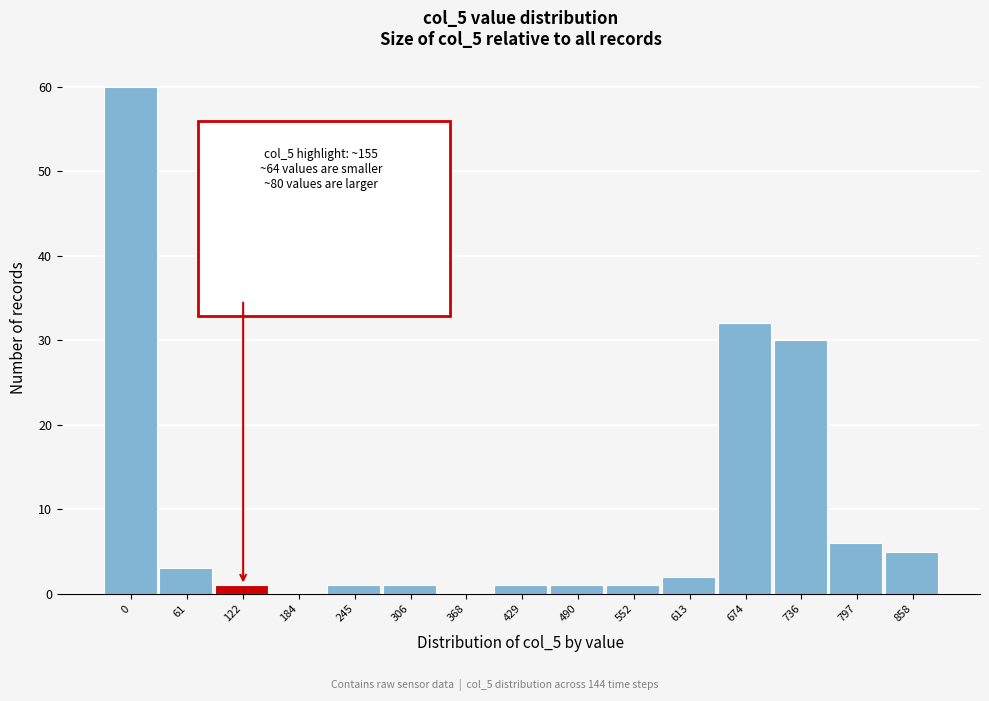

Reading left to right, list all the values displayed in this chart.

0=60	61=3	122=1	184=0	245=1	306=1	368=0	429=1	490=1	552=1	613=2	674=32	736=30	797=6	858=5